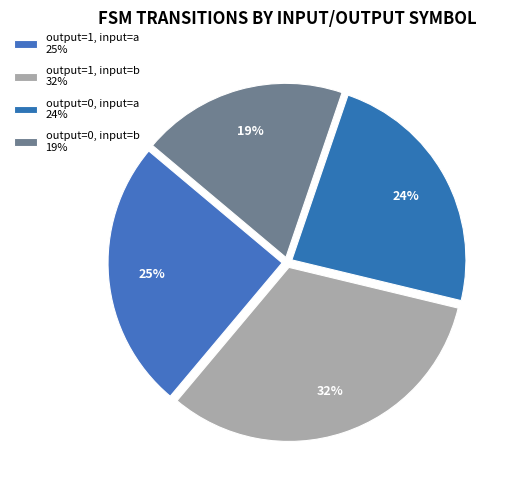

To the nearest percent, what is the average slice percentage?

25%